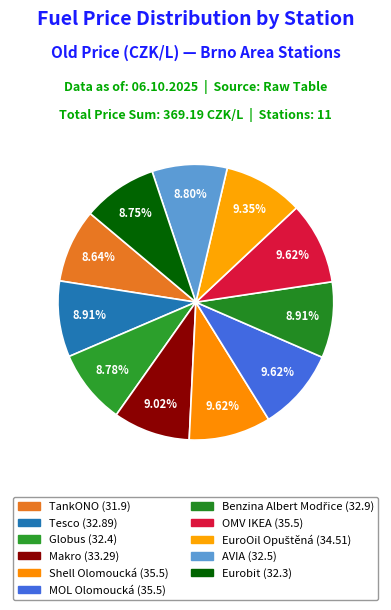

How many slices are in this pie chart?

11